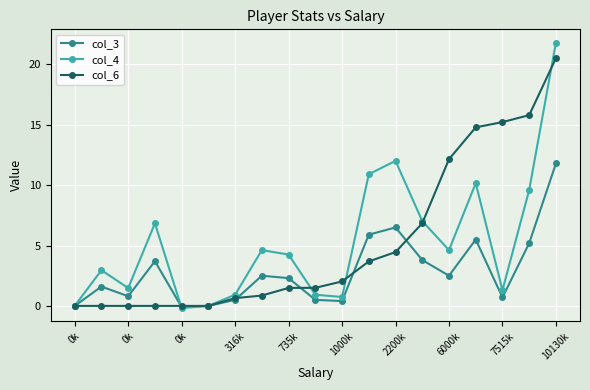

What is the highest value of the col_6 series?

20.5